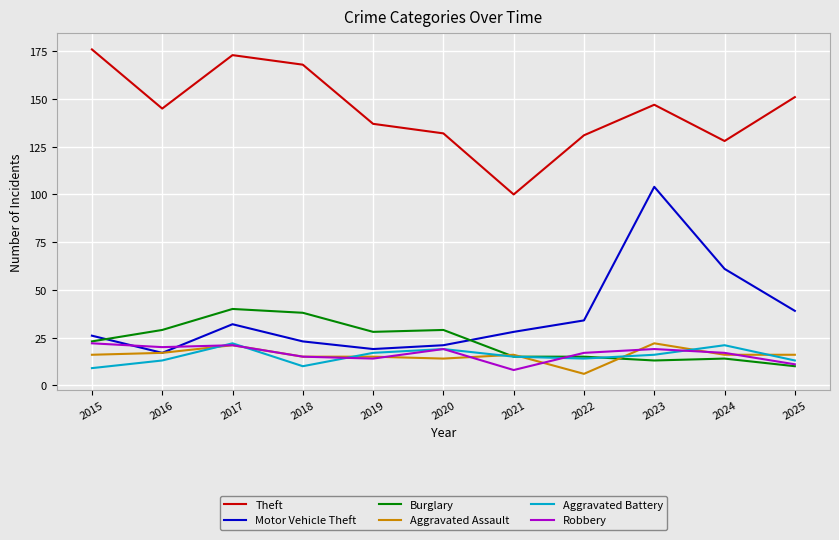

Which series changed the most between 2019 and 2024?

Motor Vehicle Theft